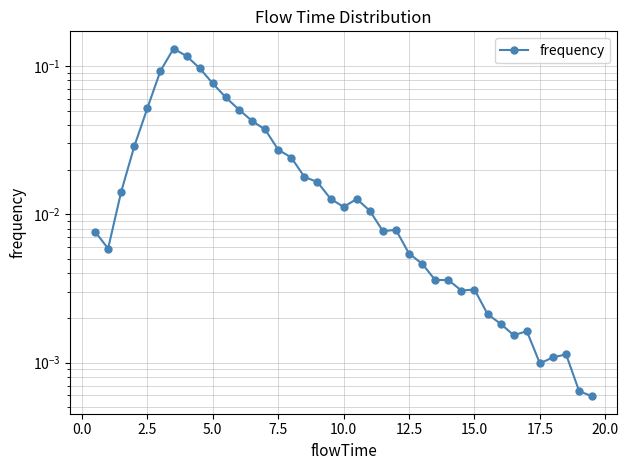

What is the difference between the maximum and minimum values?

0.1